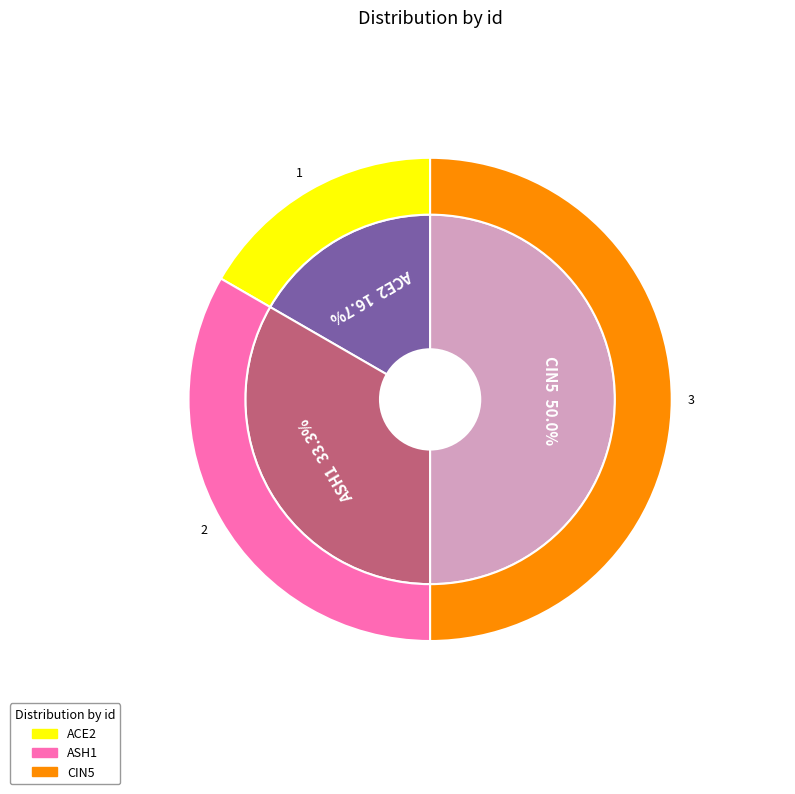

Rank the categories by value from highest to lowest.

CIN5, ASH1, ACE2